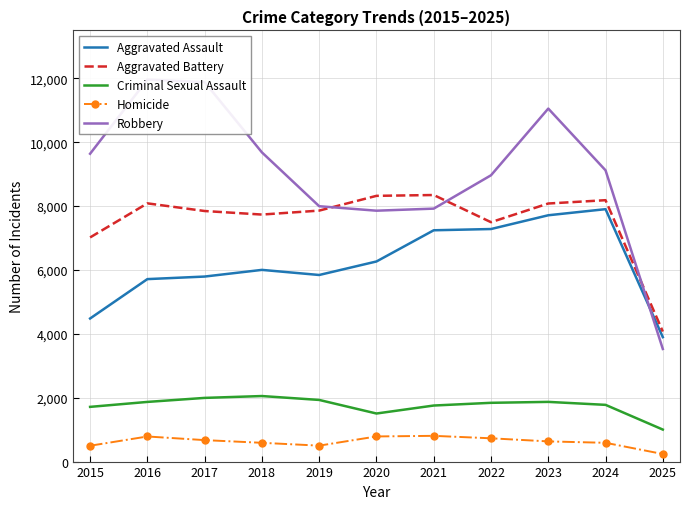

Where is the first local maximum for Criminal Sexual Assault?

2018